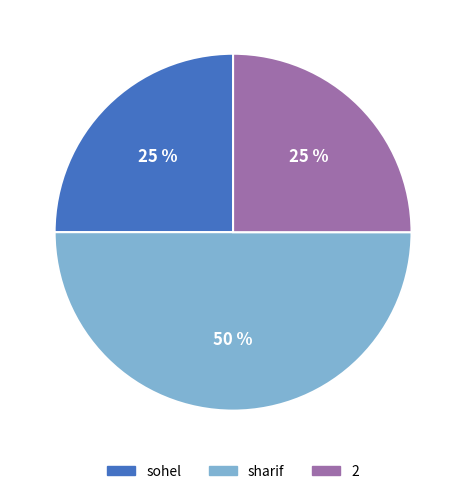

To the nearest percent, what portion does sohel represent?

25%